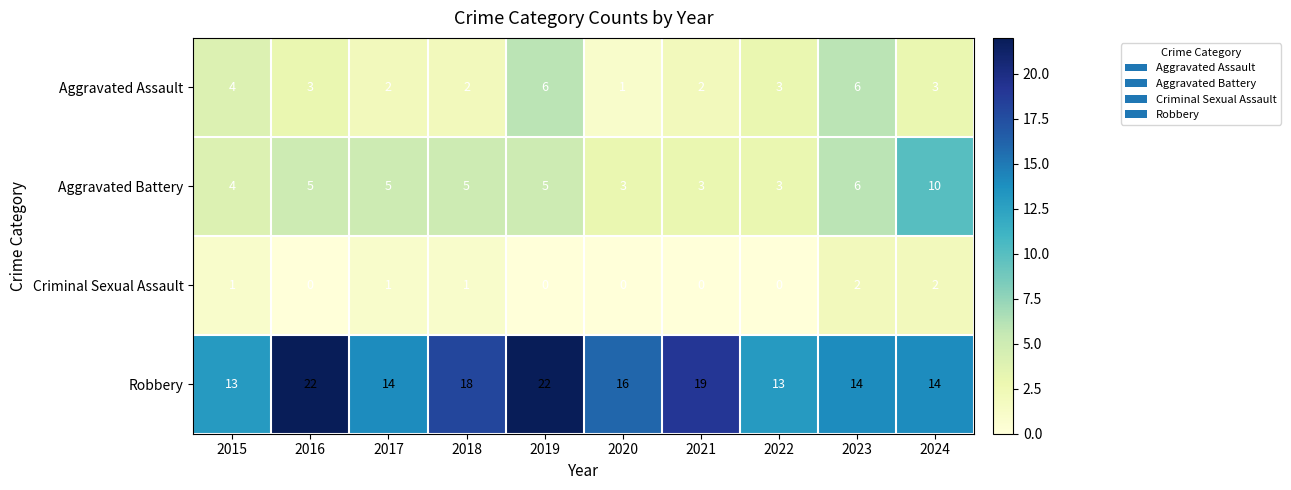

What is the greatest value displayed?

22